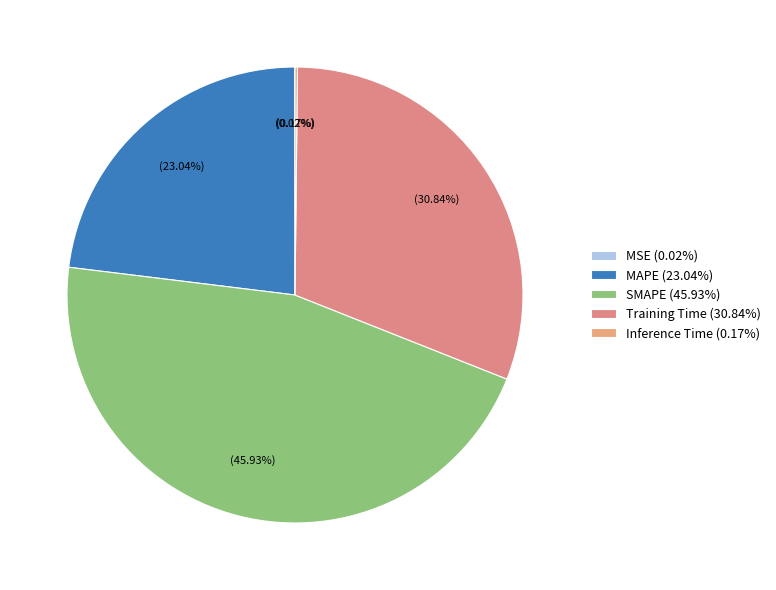

Count the number of slices in the pie.

5